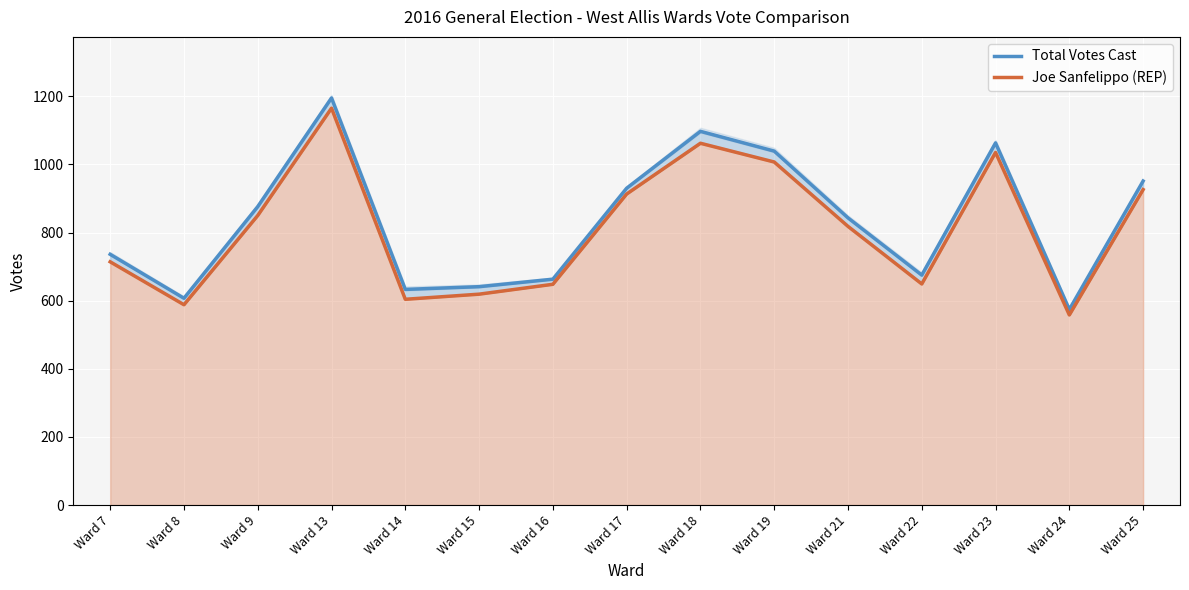

At which label does Joe Sanfelippo (REP) reach its minimum?

Ward 24